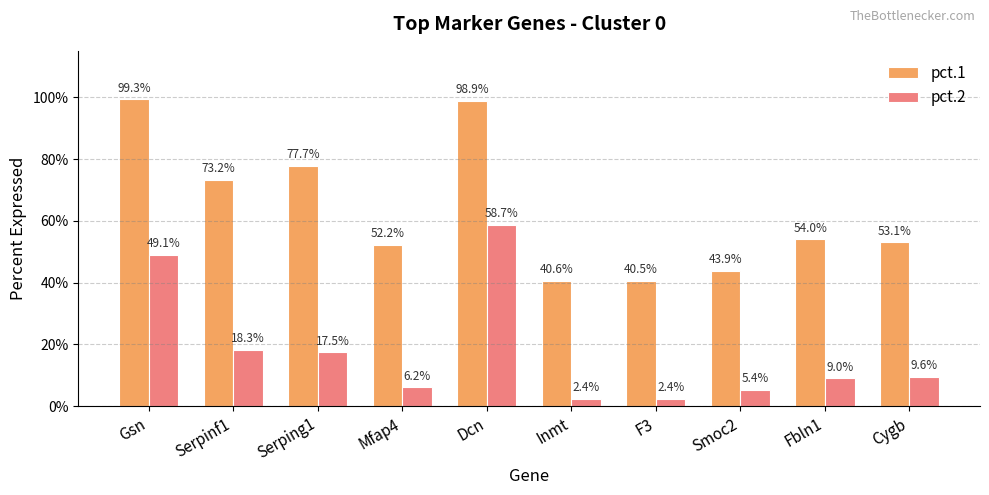

What are all the series names shown in the legend?

pct.1, pct.2